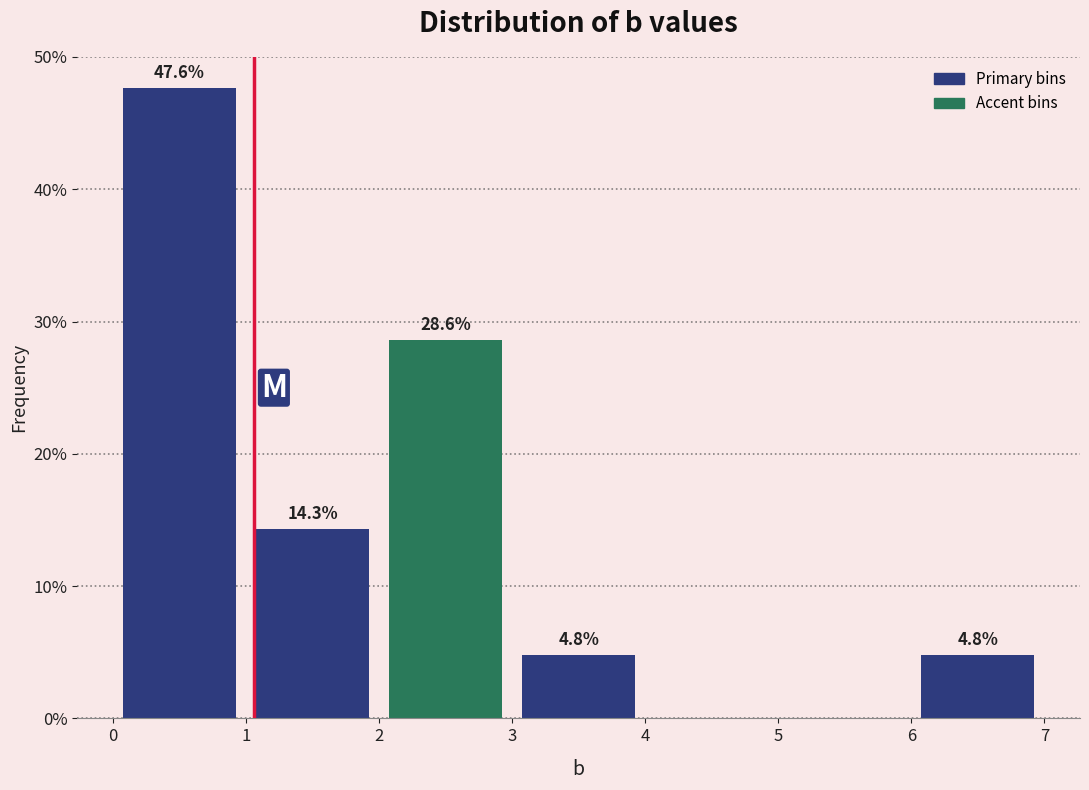

Over which range of the x-axis is the bar tallest?

0 to 1